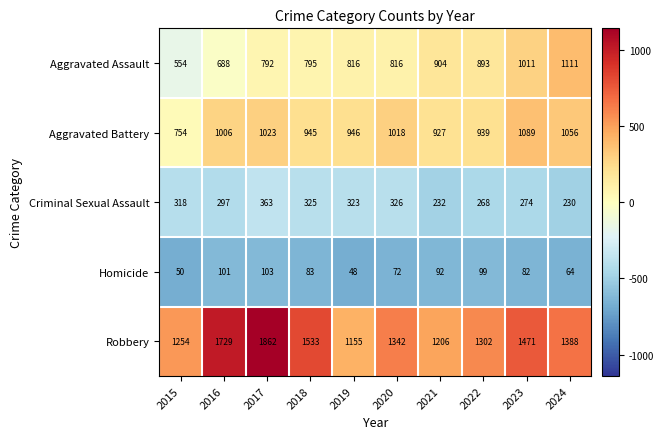

Which series has the largest total across all categories?

Robbery